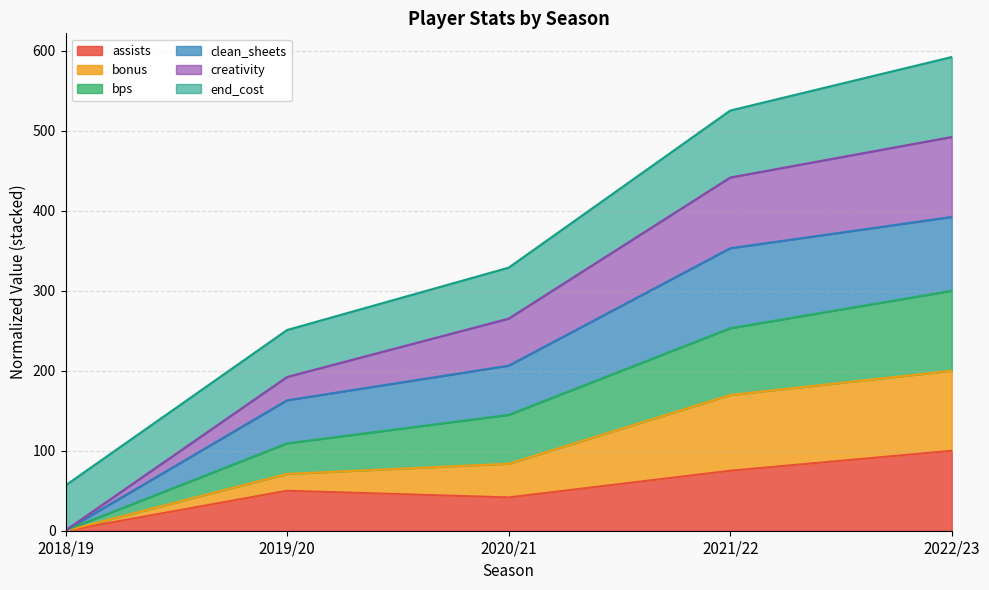

Between 2018/19 and 2020/21, which is larger?

2020/21